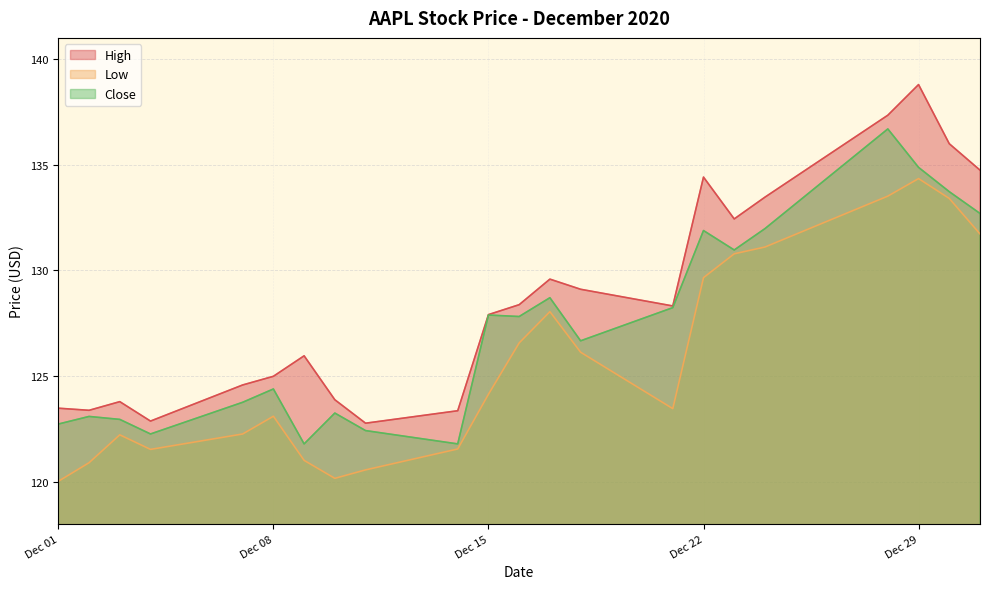

What is the minimum value for High?

122.8